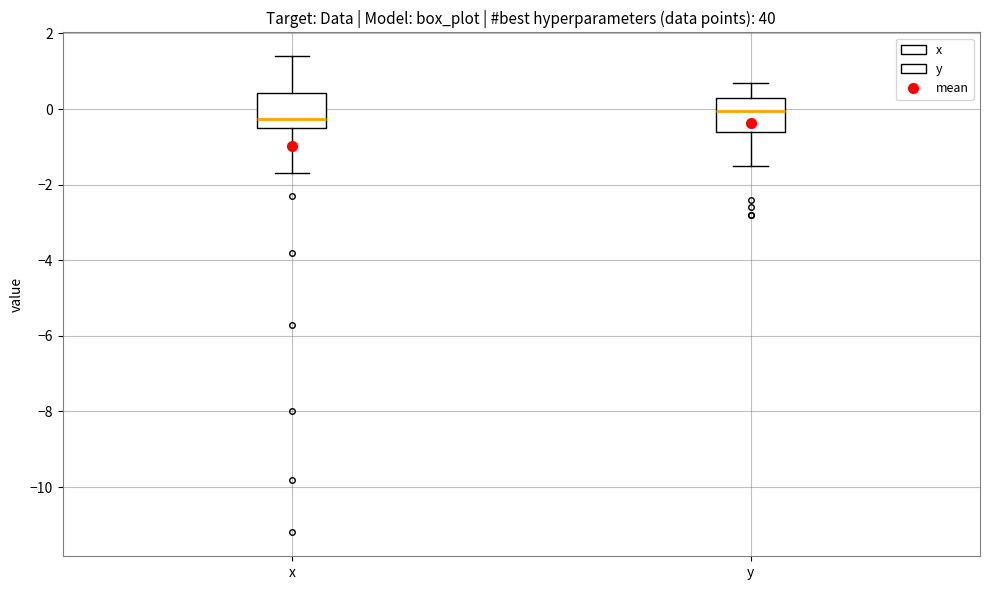

Where is the lower edge of the box for y on the y-axis? The values are not printed on the chart, so give them approximately, as read against the axis.

-0.6